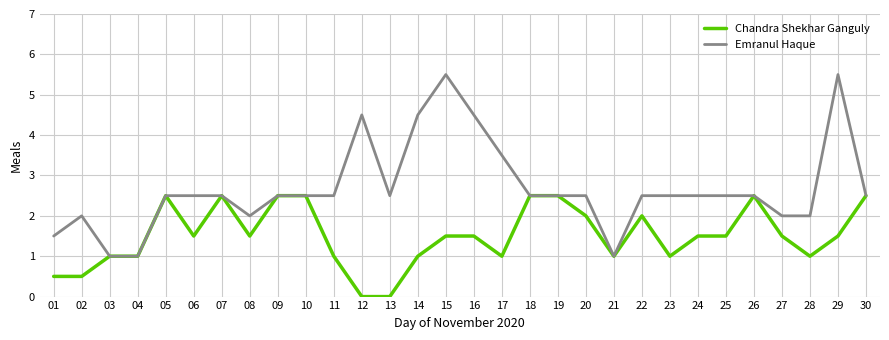

How many distinct data groups are displayed?

2